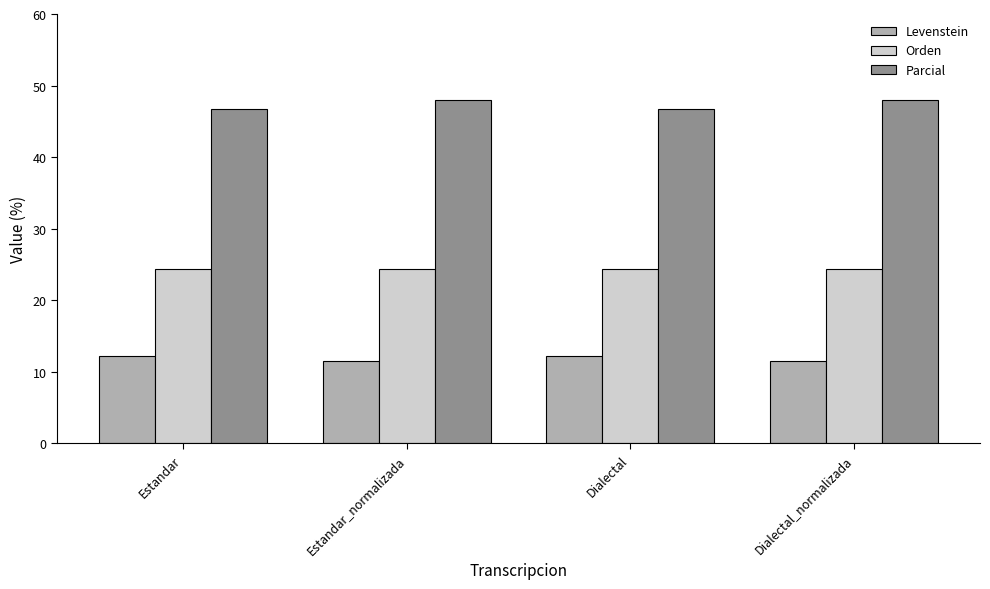

Is it true that Orden equals 24.4 at Estandar?

True